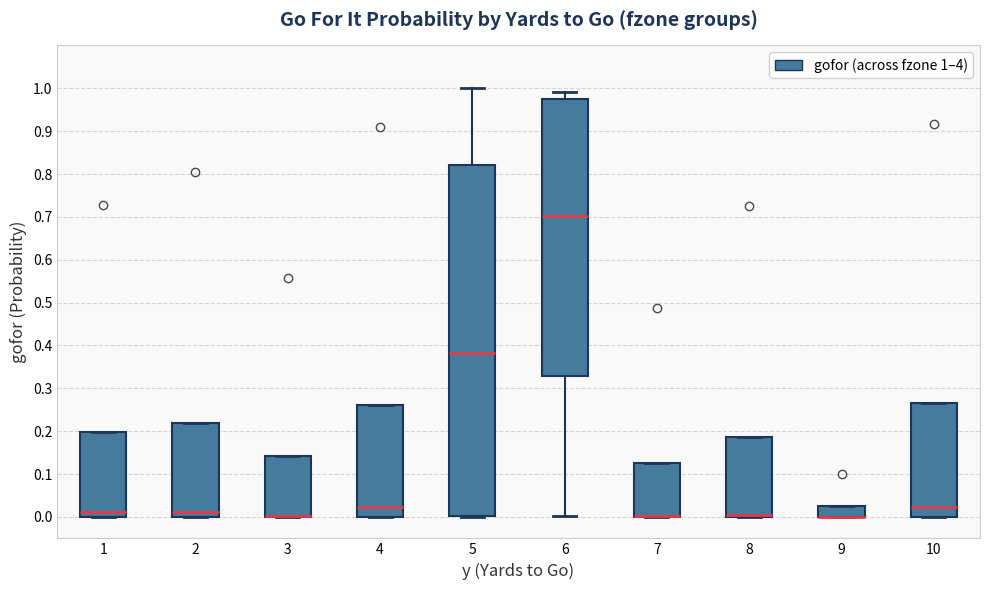

Reading left to right, transcribe this box plot: for each box, give where its median line is, the range the box spans, and where its two whiskers end, as read against the y-axis. The values are not printed on the chart, so give them approximately, as read against the axis.

1: median 0.01, box 0.00 to 0.20, whiskers 0.00 to 0.20
2: median 0.01, box 0.00 to 0.22, whiskers 0.00 to 0.22
3: median 0.00 (drawn on the box's lower edge), box 0.00 to 0.14, whiskers 0.00 to 0.14
4: median 0.02, box 0.00 to 0.26, whiskers 0.00 to 0.26
5: median 0.38, box 0.00 to 0.82, whiskers 0.00 to 1.00
6: median 0.70, box 0.33 to 0.97, whiskers 0.00 to 0.99
7: median 0.00 (drawn on the box's lower edge), box 0.00 to 0.12, whiskers 0.00 to 0.12
8: median 0.00 (drawn on the box's lower edge), box 0.00 to 0.19, whiskers 0.00 to 0.19
9: median 0.00 (drawn on the box's lower edge), box 0.00 to 0.02, whiskers 0.00 to 0.02
10: median 0.02, box 0.00 to 0.27, whiskers 0.00 to 0.27